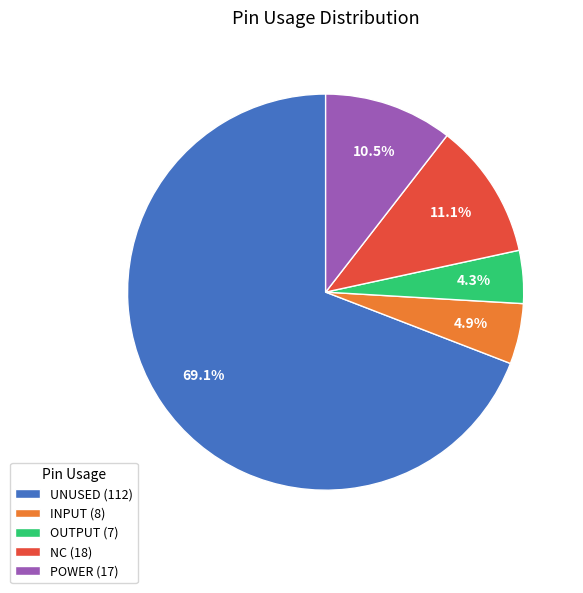

Rank the categories by value from lowest to highest.

OUTPUT (7), INPUT (8), POWER (17), NC (18), UNUSED (112)